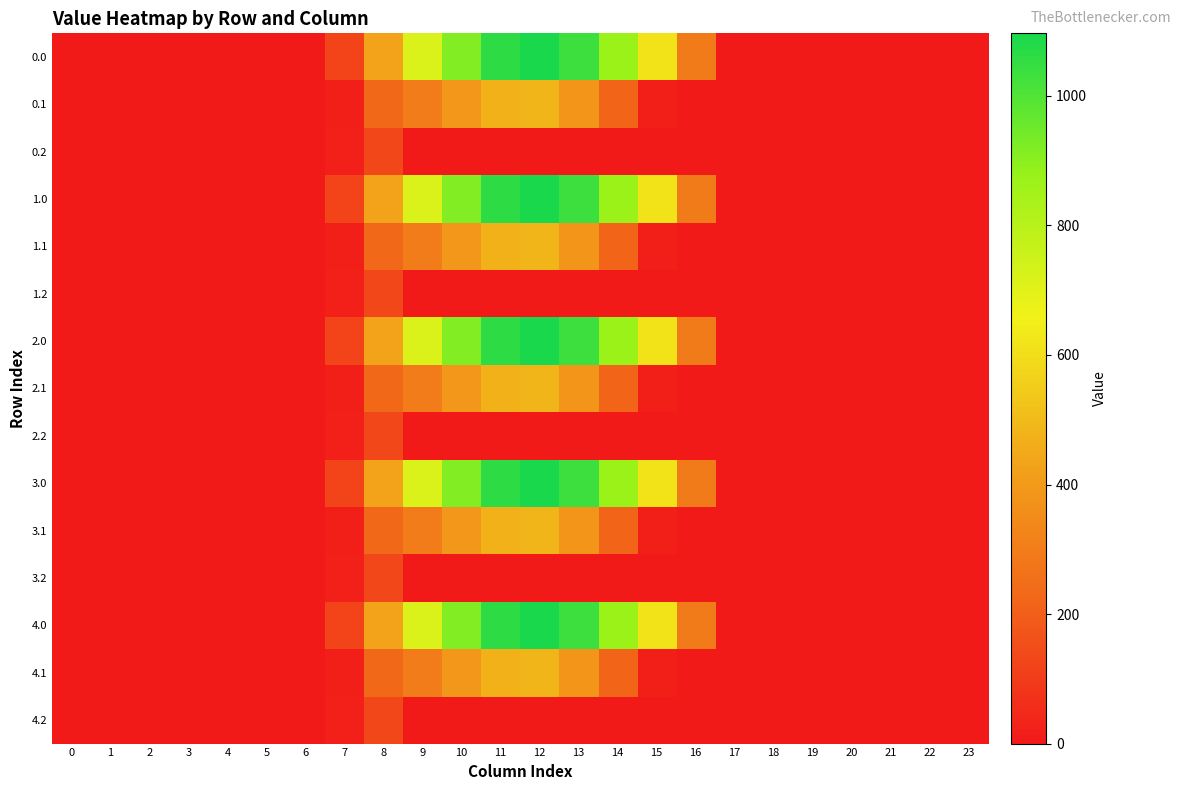

Reading left to right, transcribe all the data shown in this chart.

0.0: 0=0.0	1=0.0	2=0.0	3=0.0	4=0.0	5=0.0	6=0.0	7=120.6	8=430.3	9=716.9	10=916.2	11=1060.3	12=1096.7	13=1032.9	14=870.6	15=615.9	16=294.5	17=0.0	18=0.0	19=0.0	20=0.0	21=0.0	22=0.0	23=0.0
0.1: 0=0.0	1=0.0	2=0.0	3=0.0	4=0.0	5=0.0	6=0.0	7=17.7	8=227.5	9=295.9	10=388.1	11=471.7	12=485.4	13=382.7	14=219.2	15=17.3	16=0.0	17=0.0	18=0.0	19=0.0	20=0.0	21=0.0	22=0.0	23=0.0
0.2: 0=0.0	1=0.0	2=0.0	3=0.0	4=0.0	5=0.0	6=0.0	7=22.3	8=134.2	9=0.0	10=0.0	11=0.0	12=0.0	13=0.0	14=0.0	15=0.0	16=0.0	17=0.0	18=0.0	19=0.0	20=0.0	21=0.0	22=0.0	23=0.0
1.0: 0=0.0	1=0.0	2=0.0	3=0.0	4=0.0	5=0.0	6=0.0	7=120.6	8=430.3	9=716.9	10=916.2	11=1060.3	12=1096.7	13=1032.9	14=870.6	15=615.9	16=294.5	17=0.0	18=0.0	19=0.0	20=0.0	21=0.0	22=0.0	23=0.0
1.1: 0=0.0	1=0.0	2=0.0	3=0.0	4=0.0	5=0.0	6=0.0	7=17.7	8=227.5	9=295.9	10=388.1	11=471.7	12=485.4	13=382.7	14=219.2	15=17.3	16=0.0	17=0.0	18=0.0	19=0.0	20=0.0	21=0.0	22=0.0	23=0.0
1.2: 0=0.0	1=0.0	2=0.0	3=0.0	4=0.0	5=0.0	6=0.0	7=22.3	8=134.2	9=0.0	10=0.0	11=0.0	12=0.0	13=0.0	14=0.0	15=0.0	16=0.0	17=0.0	18=0.0	19=0.0	20=0.0	21=0.0	22=0.0	23=0.0
2.0: 0=0.0	1=0.0	2=0.0	3=0.0	4=0.0	5=0.0	6=0.0	7=120.6	8=430.3	9=716.9	10=916.2	11=1060.3	12=1096.7	13=1032.9	14=870.6	15=615.9	16=294.5	17=0.0	18=0.0	19=0.0	20=0.0	21=0.0	22=0.0	23=0.0
2.1: 0=0.0	1=0.0	2=0.0	3=0.0	4=0.0	5=0.0	6=0.0	7=17.7	8=227.5	9=295.9	10=388.1	11=471.7	12=485.4	13=382.7	14=219.2	15=17.3	16=0.0	17=0.0	18=0.0	19=0.0	20=0.0	21=0.0	22=0.0	23=0.0
2.2: 0=0.0	1=0.0	2=0.0	3=0.0	4=0.0	5=0.0	6=0.0	7=22.3	8=134.2	9=0.0	10=0.0	11=0.0	12=0.0	13=0.0	14=0.0	15=0.0	16=0.0	17=0.0	18=0.0	19=0.0	20=0.0	21=0.0	22=0.0	23=0.0
3.0: 0=0.0	1=0.0	2=0.0	3=0.0	4=0.0	5=0.0	6=0.0	7=120.6	8=430.3	9=716.9	10=916.2	11=1060.3	12=1096.7	13=1032.9	14=870.6	15=615.9	16=294.5	17=0.0	18=0.0	19=0.0	20=0.0	21=0.0	22=0.0	23=0.0
3.1: 0=0.0	1=0.0	2=0.0	3=0.0	4=0.0	5=0.0	6=0.0	7=17.7	8=227.5	9=295.9	10=388.1	11=471.7	12=485.4	13=382.7	14=219.2	15=17.3	16=0.0	17=0.0	18=0.0	19=0.0	20=0.0	21=0.0	22=0.0	23=0.0
3.2: 0=0.0	1=0.0	2=0.0	3=0.0	4=0.0	5=0.0	6=0.0	7=22.3	8=134.2	9=0.0	10=0.0	11=0.0	12=0.0	13=0.0	14=0.0	15=0.0	16=0.0	17=0.0	18=0.0	19=0.0	20=0.0	21=0.0	22=0.0	23=0.0
4.0: 0=0.0	1=0.0	2=0.0	3=0.0	4=0.0	5=0.0	6=0.0	7=120.6	8=430.3	9=716.9	10=916.2	11=1060.3	12=1096.7	13=1032.9	14=870.6	15=615.9	16=294.5	17=0.0	18=0.0	19=0.0	20=0.0	21=0.0	22=0.0	23=0.0
4.1: 0=0.0	1=0.0	2=0.0	3=0.0	4=0.0	5=0.0	6=0.0	7=17.7	8=227.5	9=295.9	10=388.1	11=471.7	12=485.4	13=382.7	14=219.2	15=17.3	16=0.0	17=0.0	18=0.0	19=0.0	20=0.0	21=0.0	22=0.0	23=0.0
4.2: 0=0.0	1=0.0	2=0.0	3=0.0	4=0.0	5=0.0	6=0.0	7=22.3	8=134.2	9=0.0	10=0.0	11=0.0	12=0.0	13=0.0	14=0.0	15=0.0	16=0.0	17=0.0	18=0.0	19=0.0	20=0.0	21=0.0	22=0.0	23=0.0